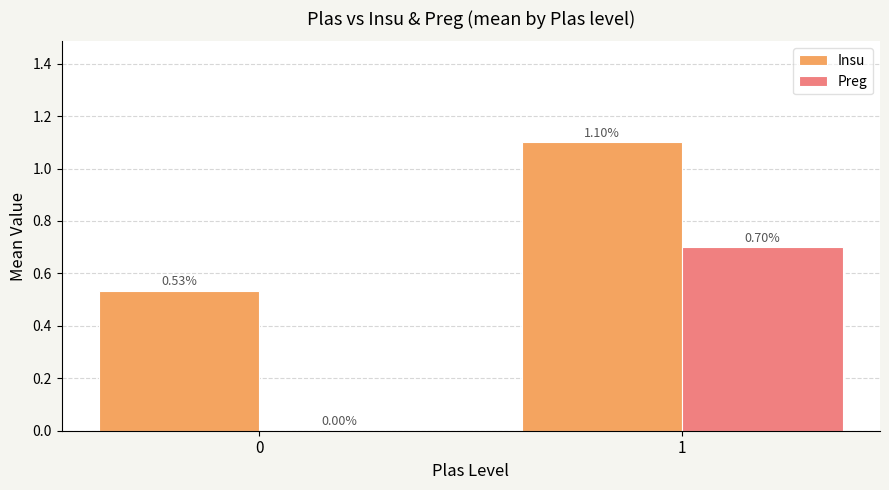

What is the spread (max minus min) of values at 1?

0.4